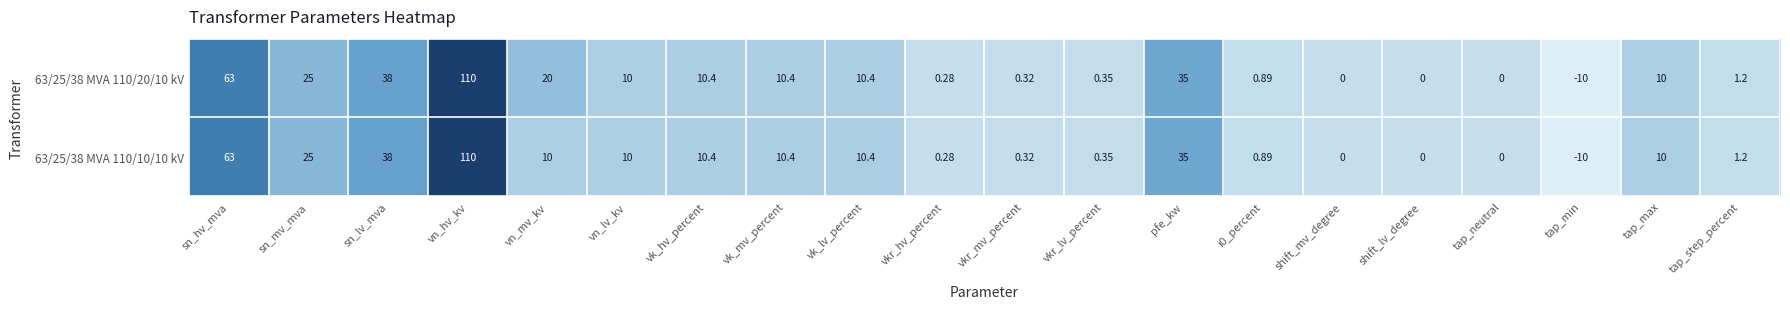

Which series changed the most between vn_mv_kv and vkr_mv_percent?

63/25/38 MVA 110/20/10 kV